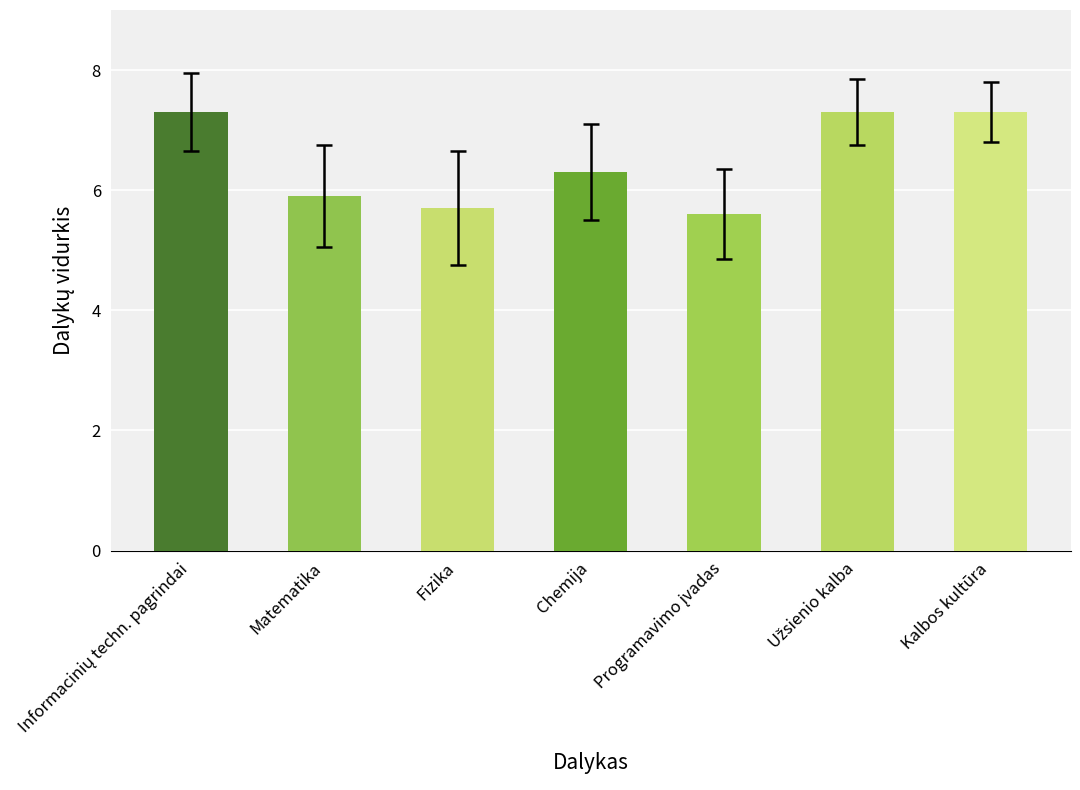

What is the ratio of the value at Chemija to the value at Kalbos kultūra?

0.9